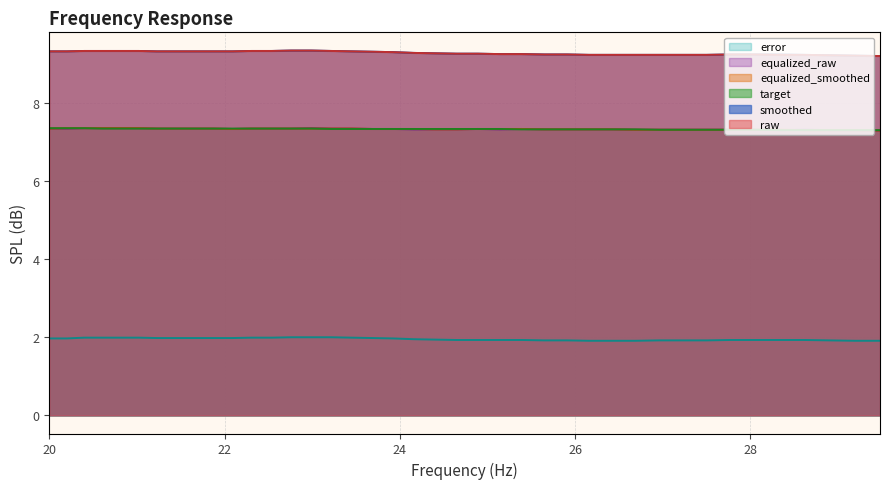

What is the total value across all series at 20.2?

42.7